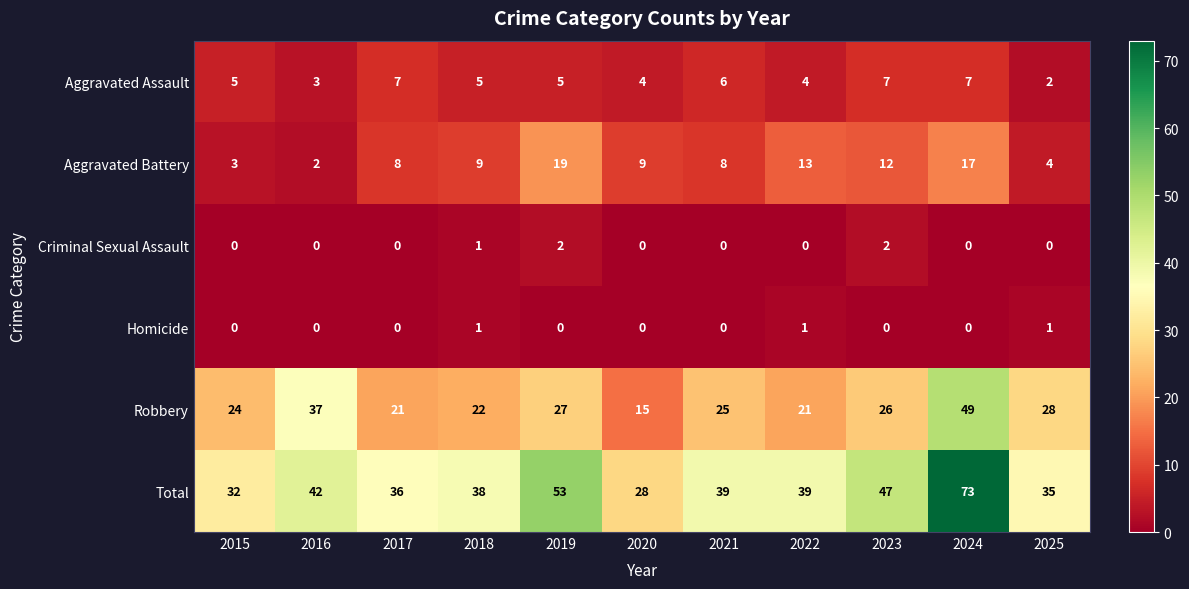

At which category is the sum across all series the highest?

2024